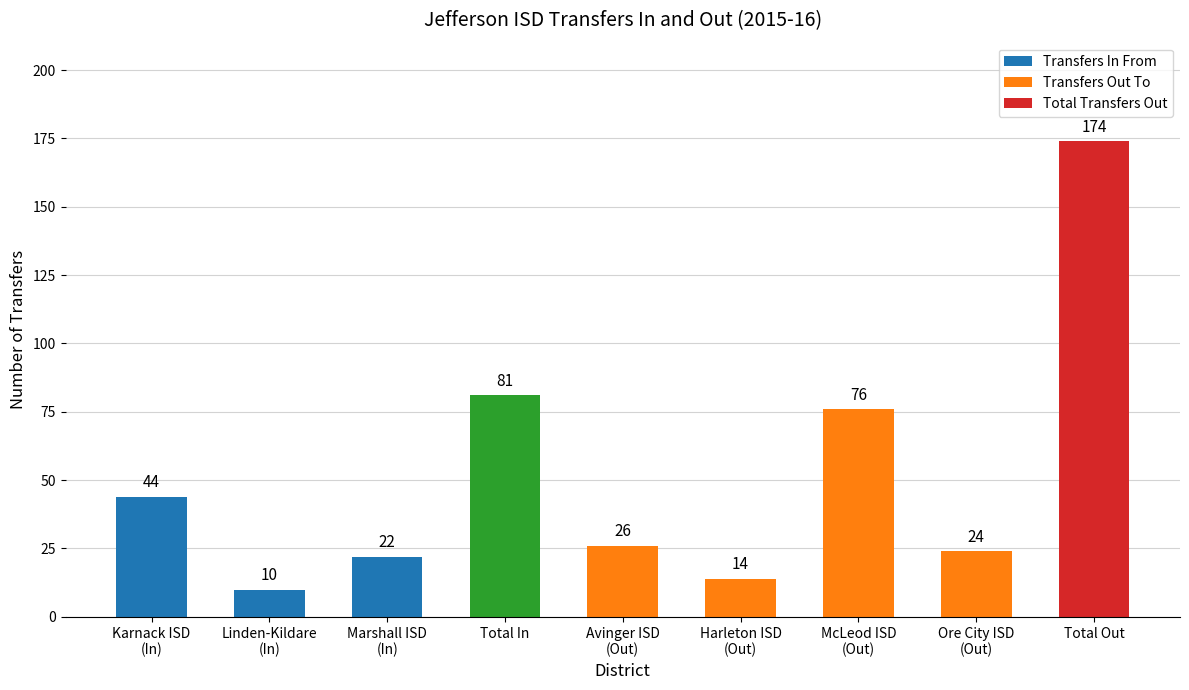

Where does the data first go above 26?

Karnack ISD
(In)